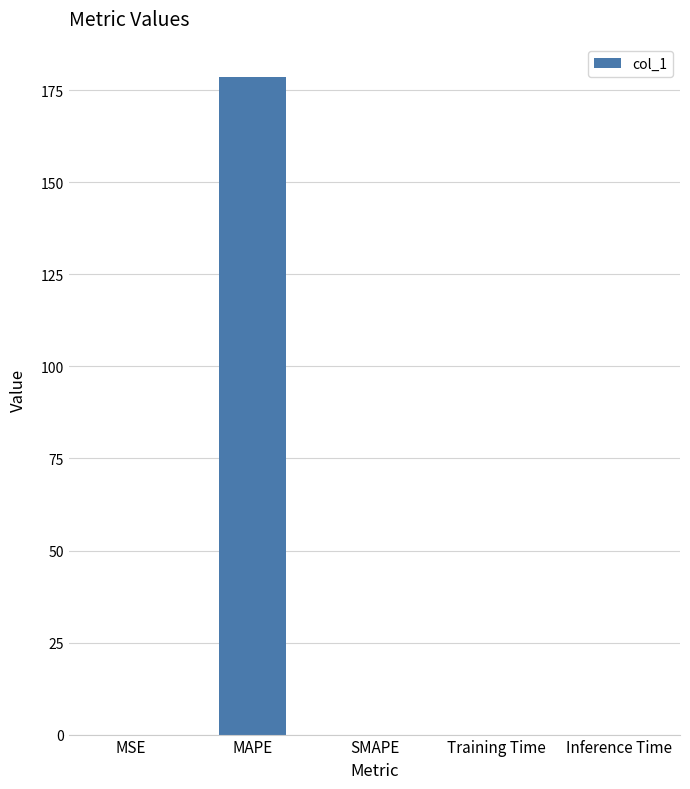

The chart shows a value of 0.0 at Training Time. True or false?

True